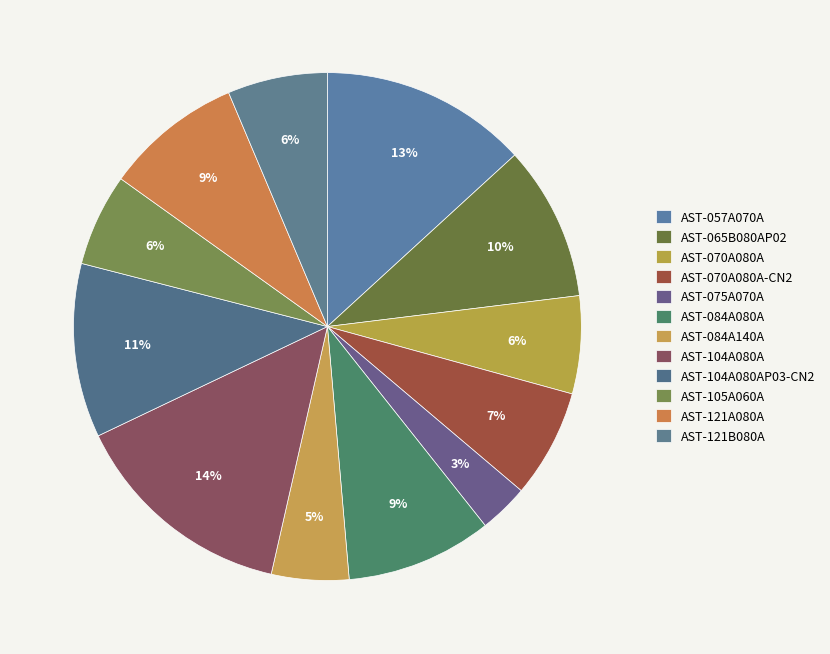

Is it true that AST-084A080A is 4% of the pie?

False